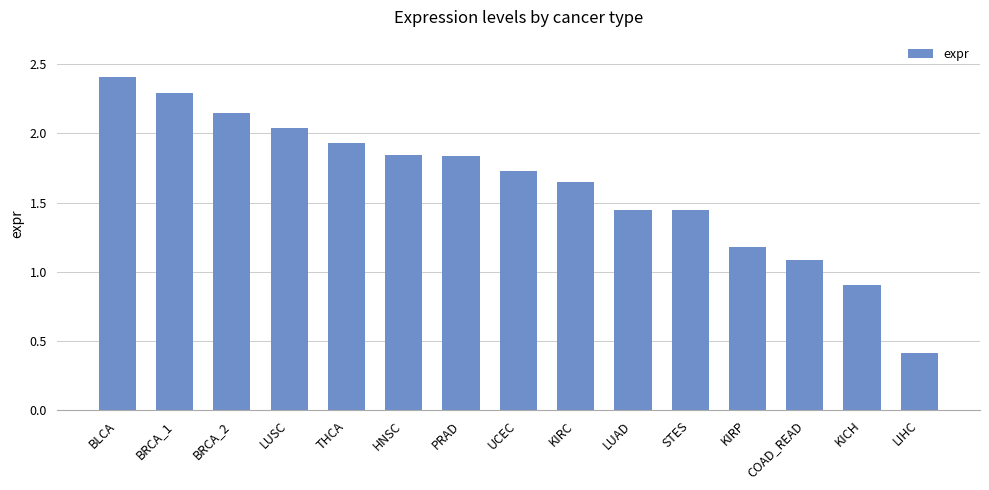

Between HNSC and UCEC, which is larger?

HNSC